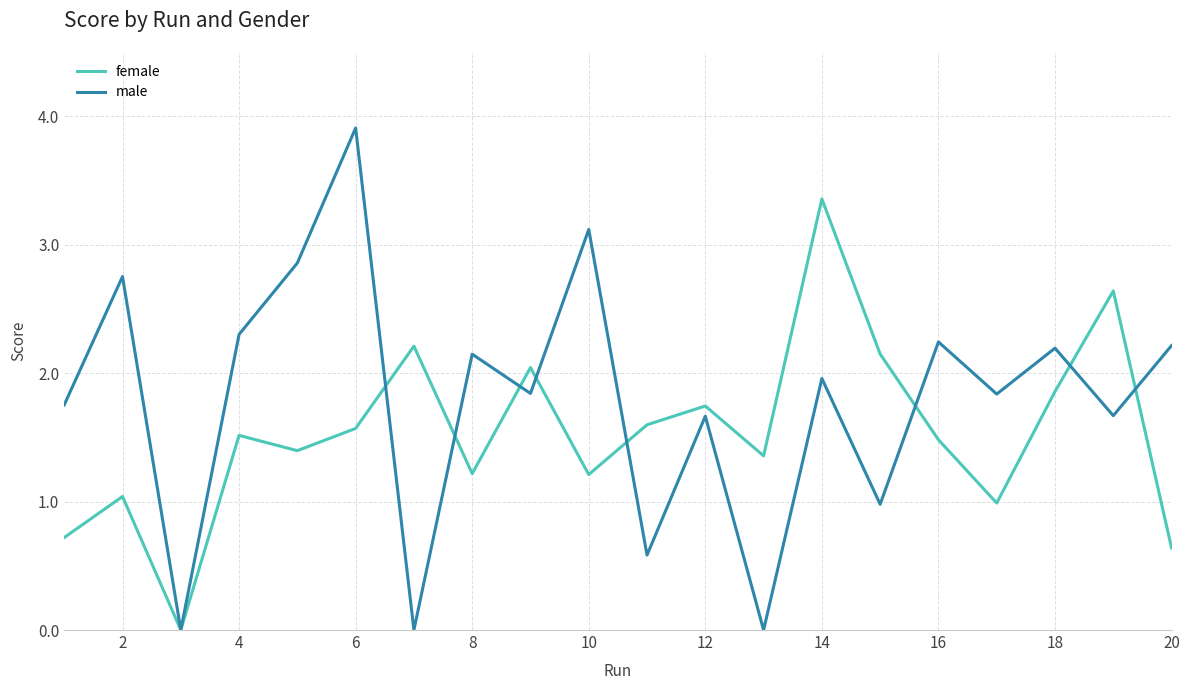

What are all the series names shown in the legend?

female, male